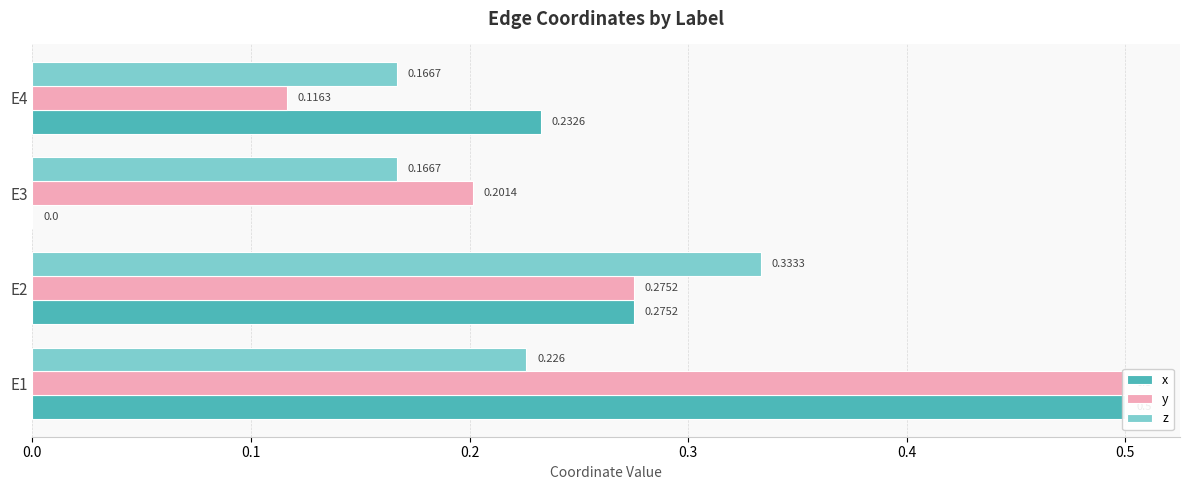

What is the value of the z bar at the 1st from the left?

0.2